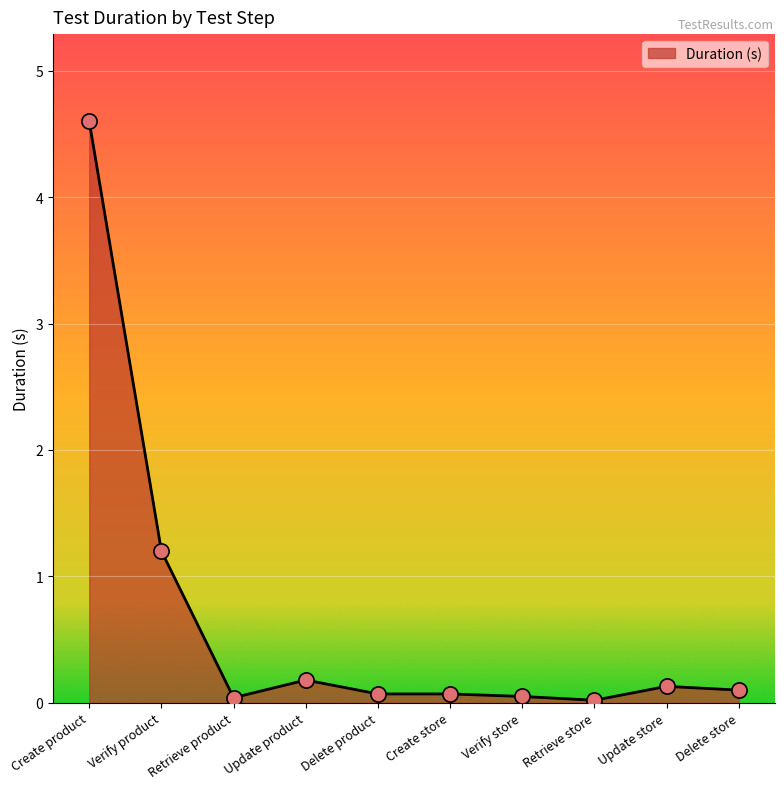

Between Retrieve store and Verify product, which is larger?

Verify product